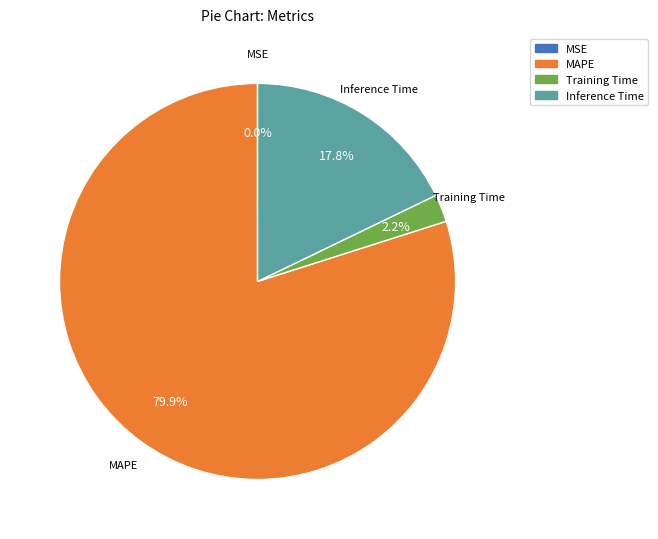

Combined, do Inference Time and MAPE account for over 50%?

Yes